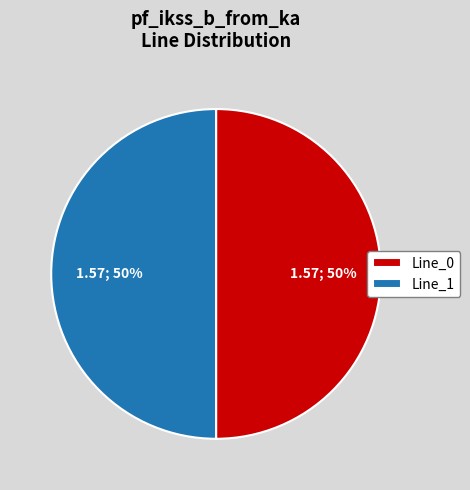

Approximately how many times larger is the value at Line_0 compared to Line_1?

1.0